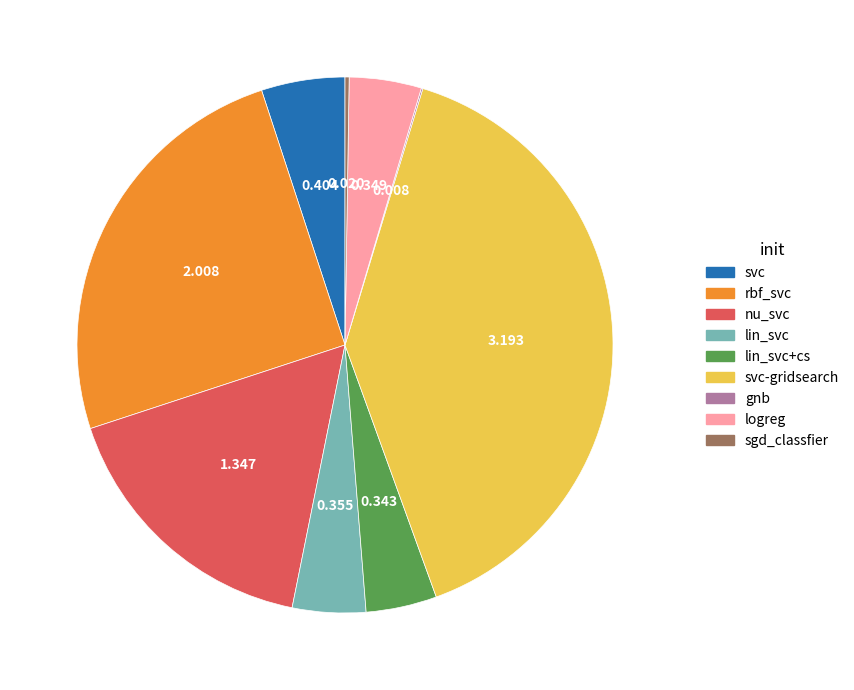

Is there any slice that represents more than half of the pie?

No